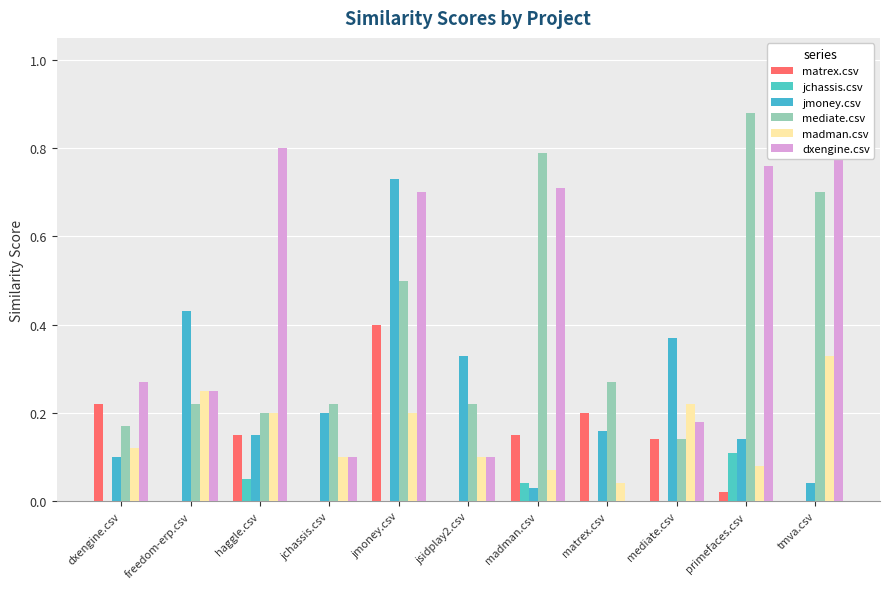

Rank the series by their maximum value, from highest to lowest.

mediate.csv, dxengine.csv, jmoney.csv, matrex.csv, madman.csv, jchassis.csv